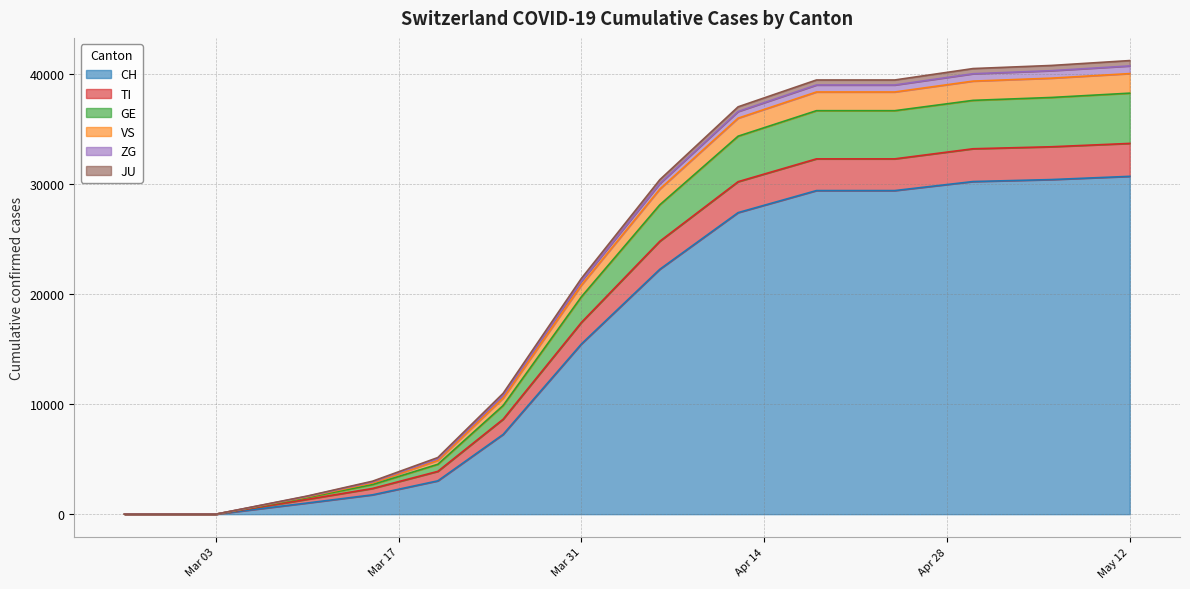

Which has a higher value, 2020-04-24 or 2020-04-06?

2020-04-24